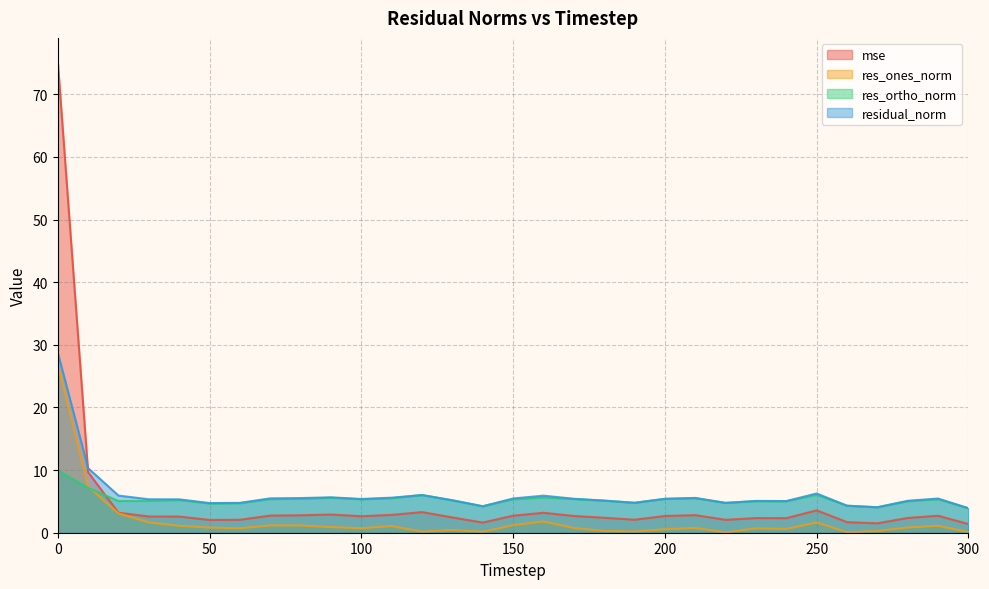

At which label does res_ortho_norm reach its minimum?

300